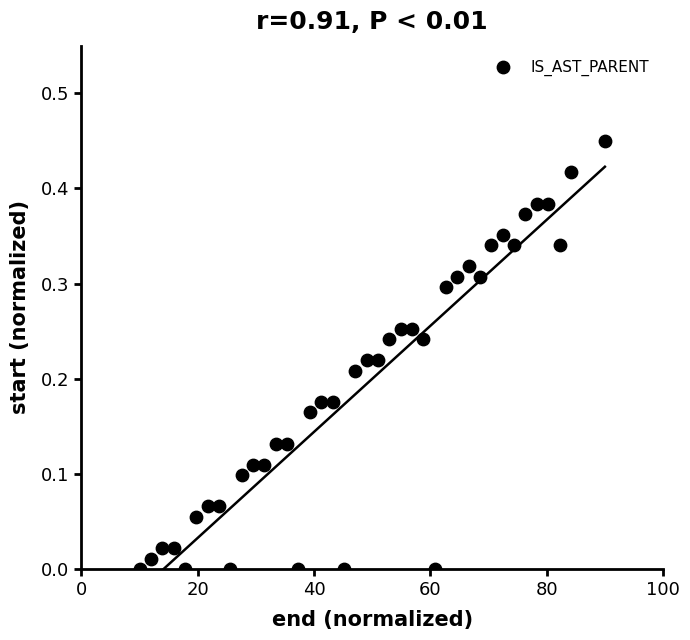

What is the range of X values (max minus min)?

80.0